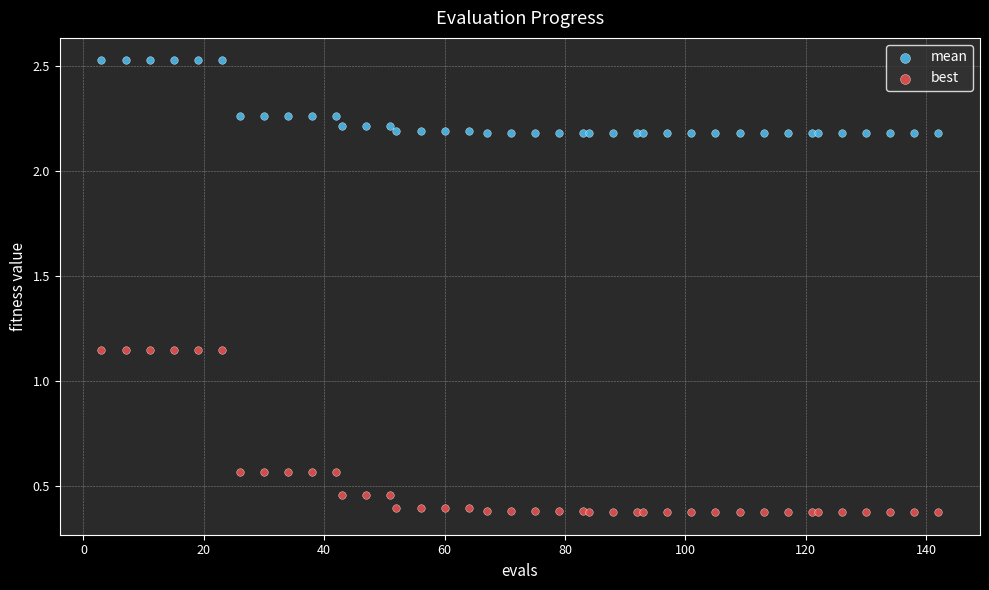

What are all the series names shown in the legend?

mean, best